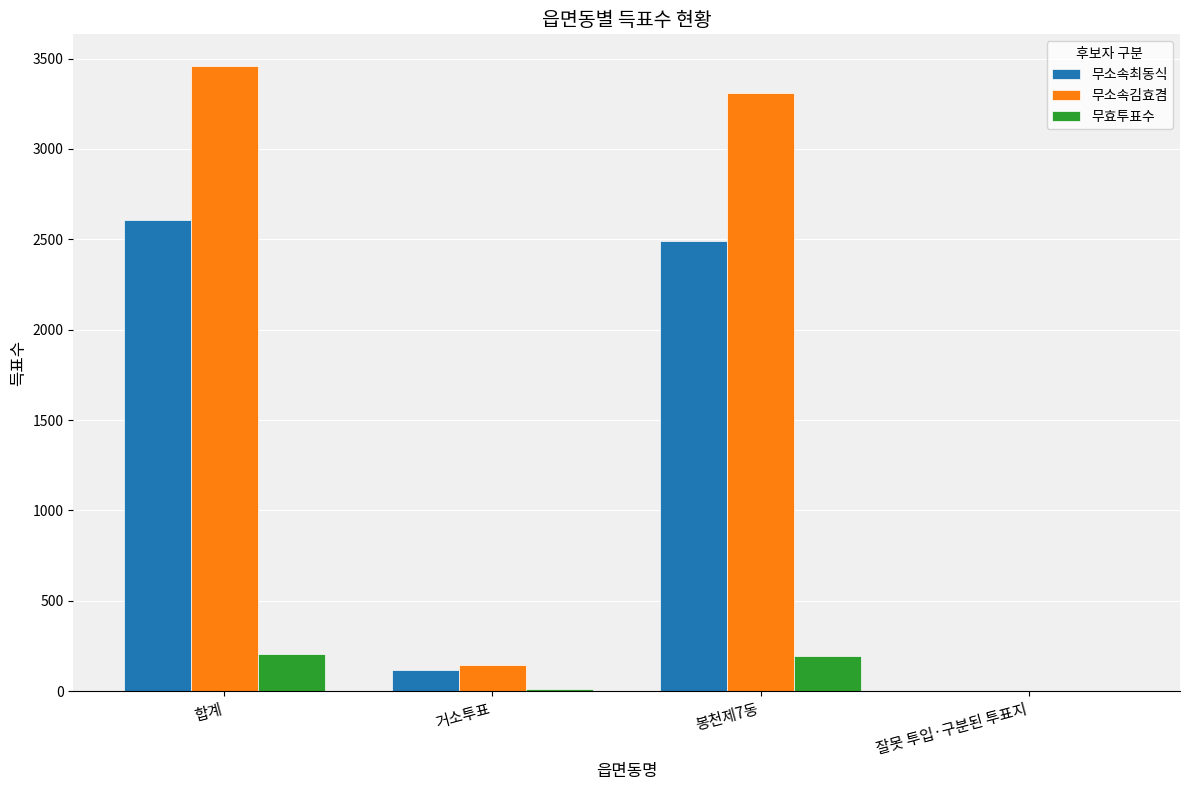

Between 봉천제7동 and 잘못 투입·구분된 투표지, which series saw the biggest shift?

무소속김효겸